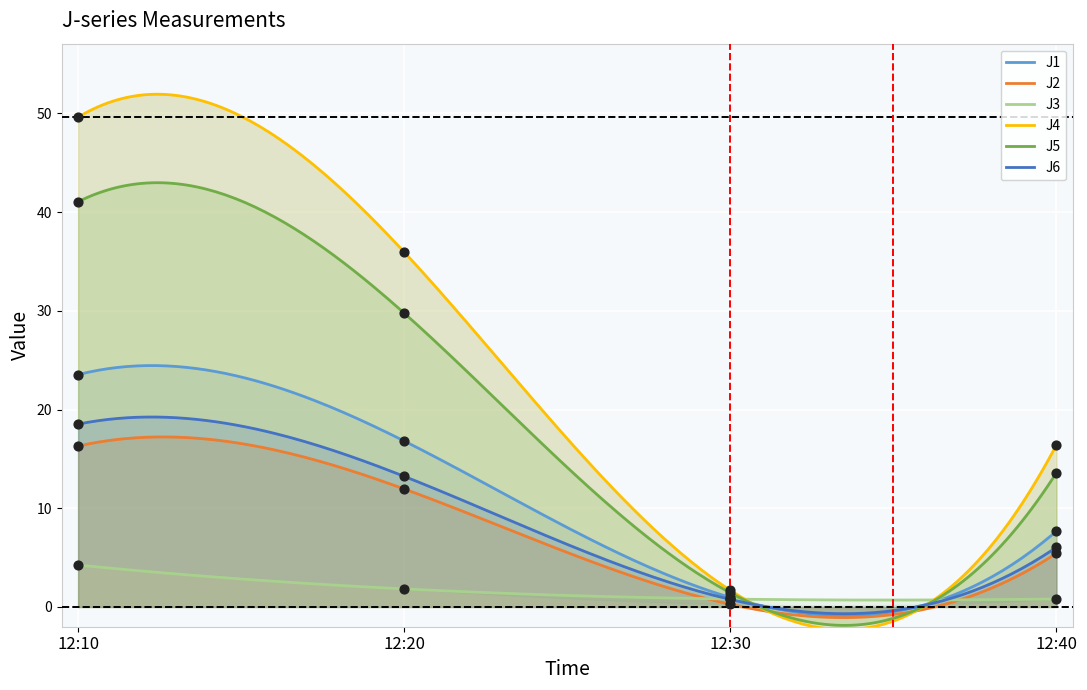

Which series has the largest total across all categories?

J4